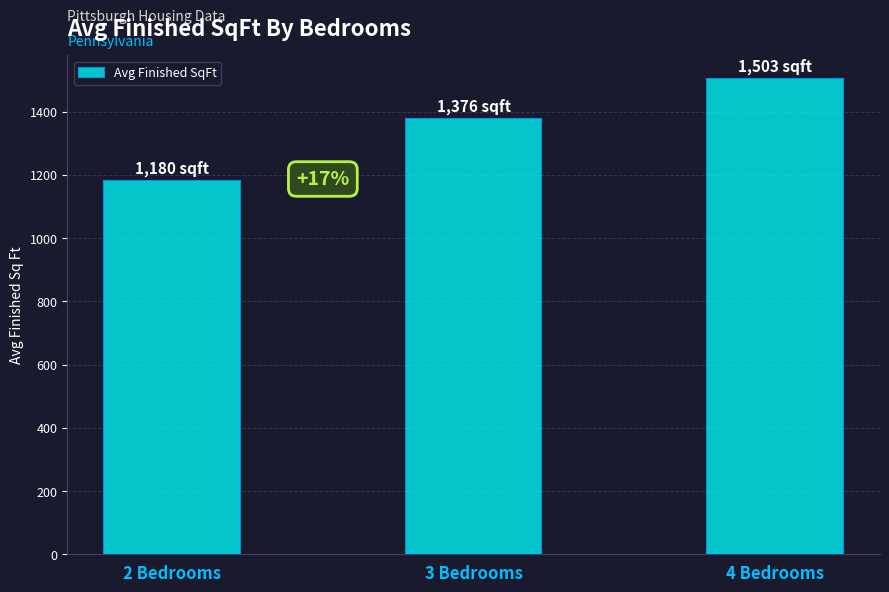

Count the number of categories in the chart.

3